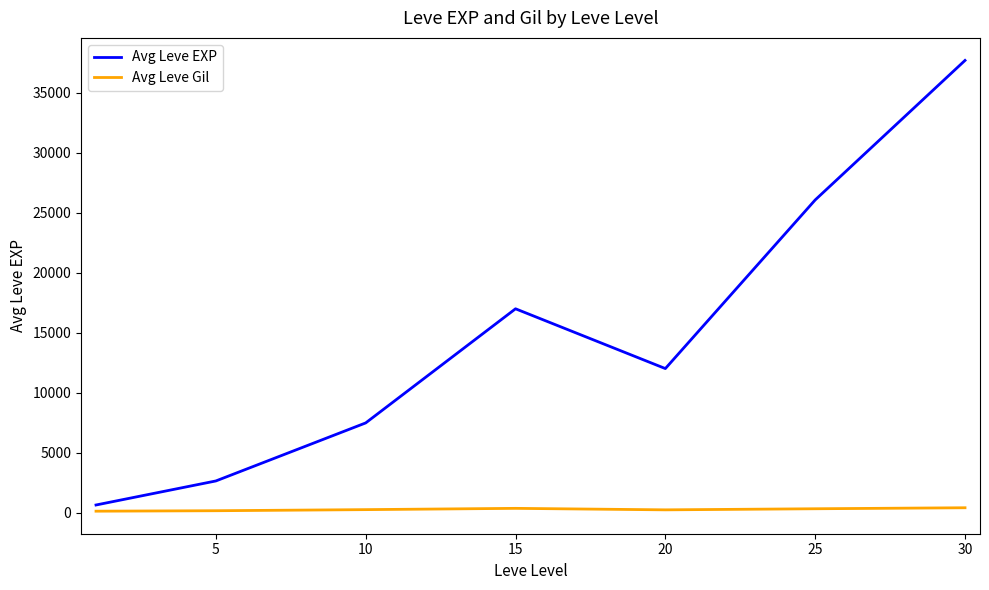

What is the maximum value for Avg Leve EXP?

37715.0